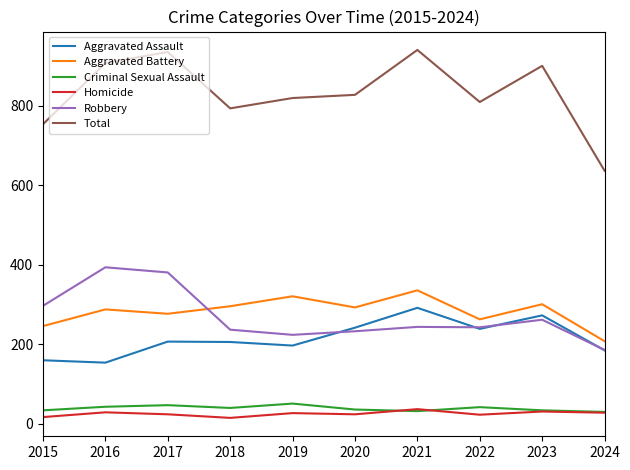

Is this an area chart (filled region under the line)?

No